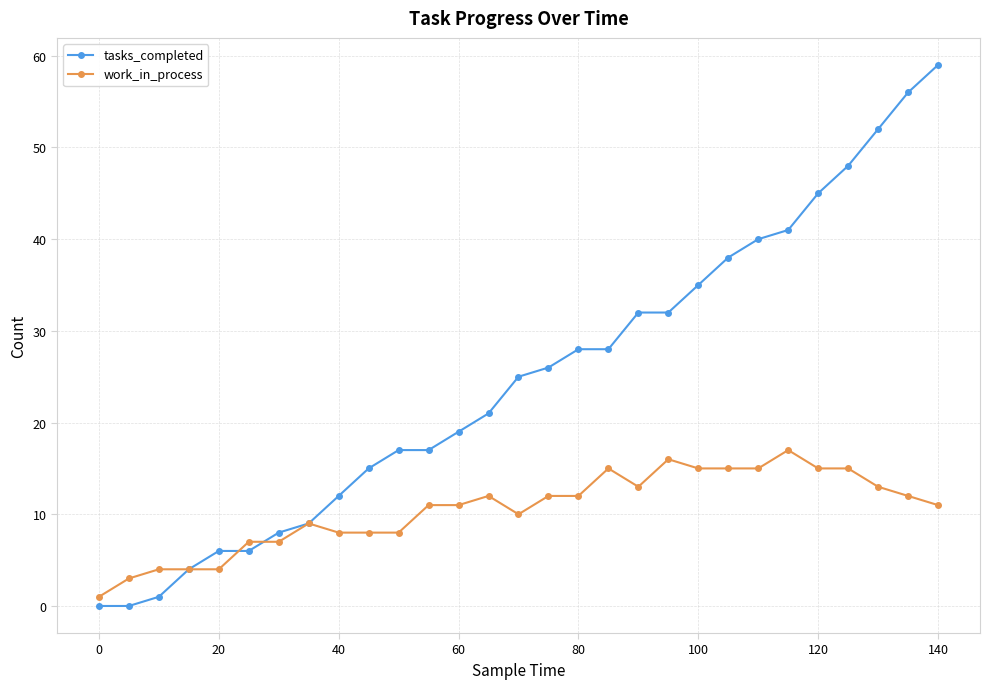

What is the maximum value shown in the chart?

59